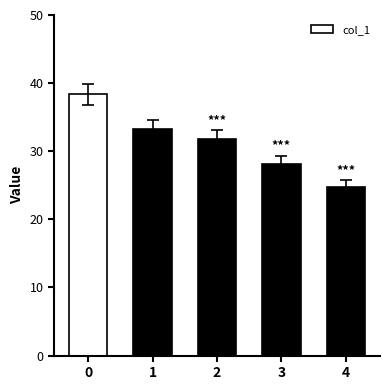

The chart shows a value of 24.7 at 4. True or false?

True